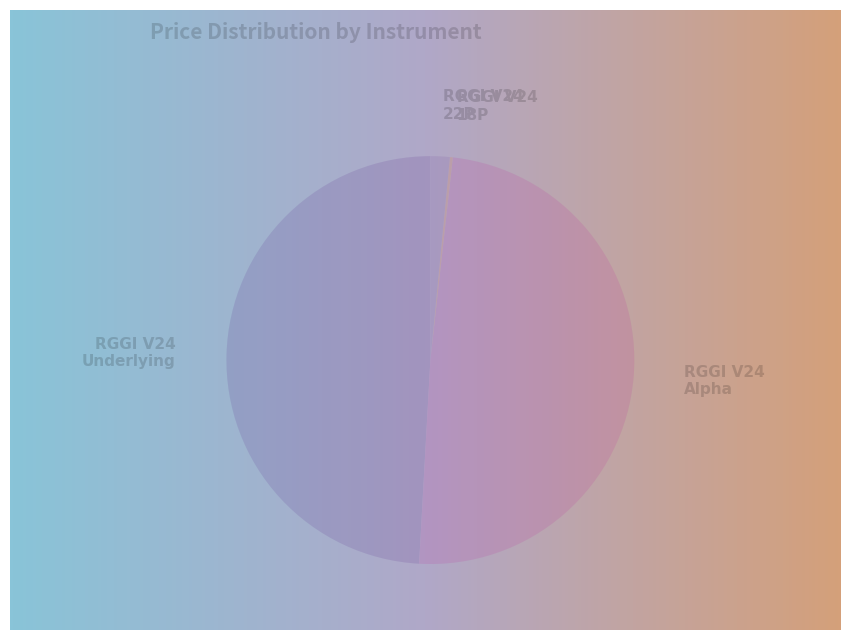

Is it true that RGGI V24 Dec24 18P is 0% of the pie?

True